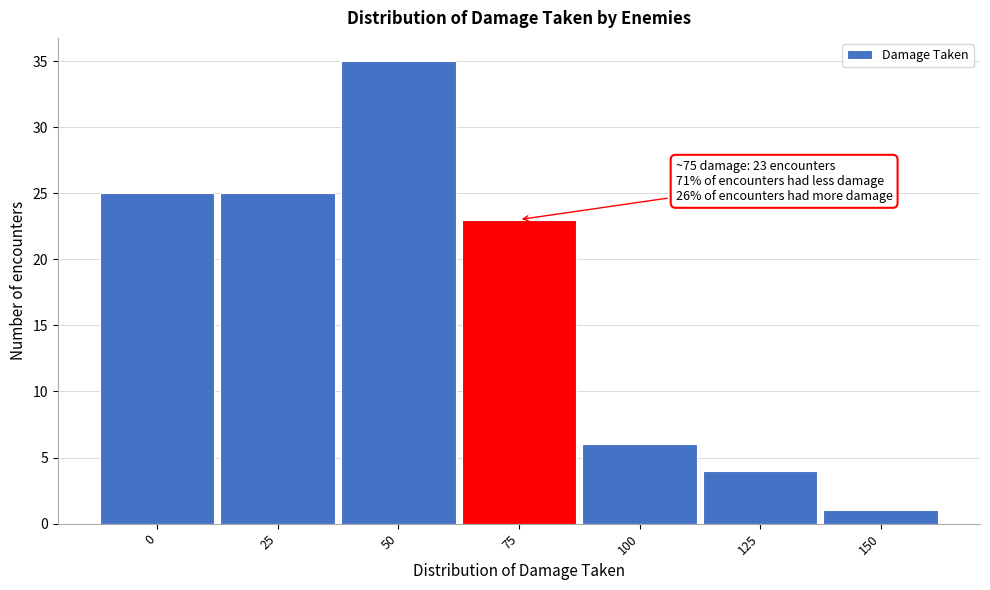

Reading right to left, list all the values displayed in this chart.

1	4	6	23	35	25	25